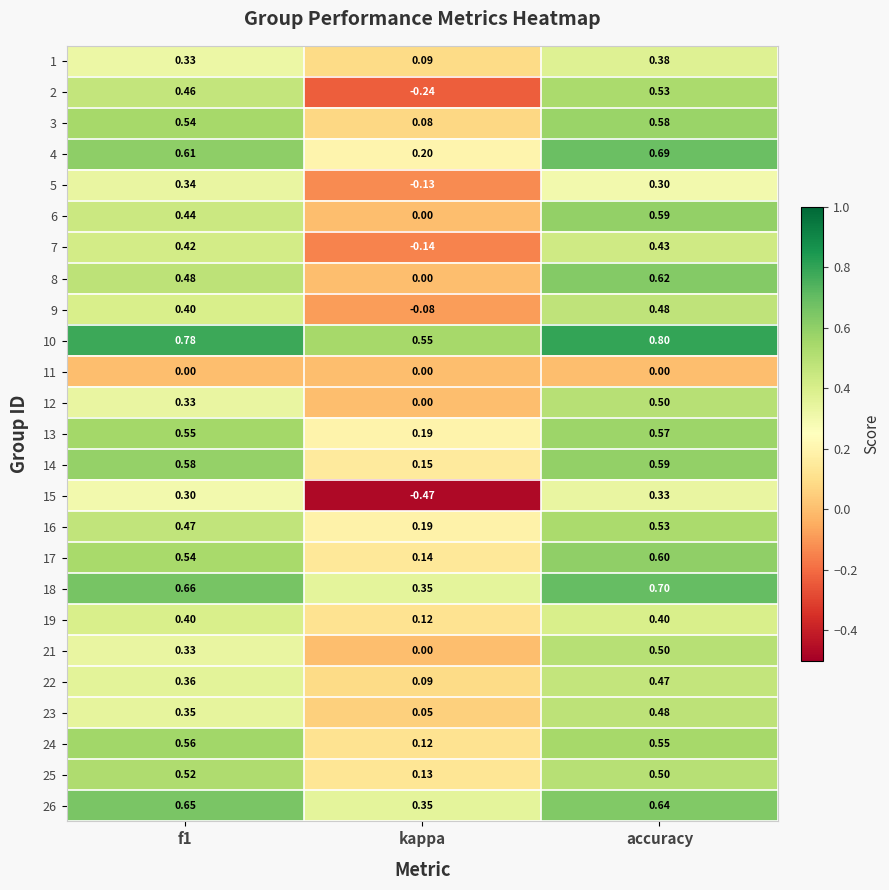

Where is 24 nearest to the value 0?

kappa